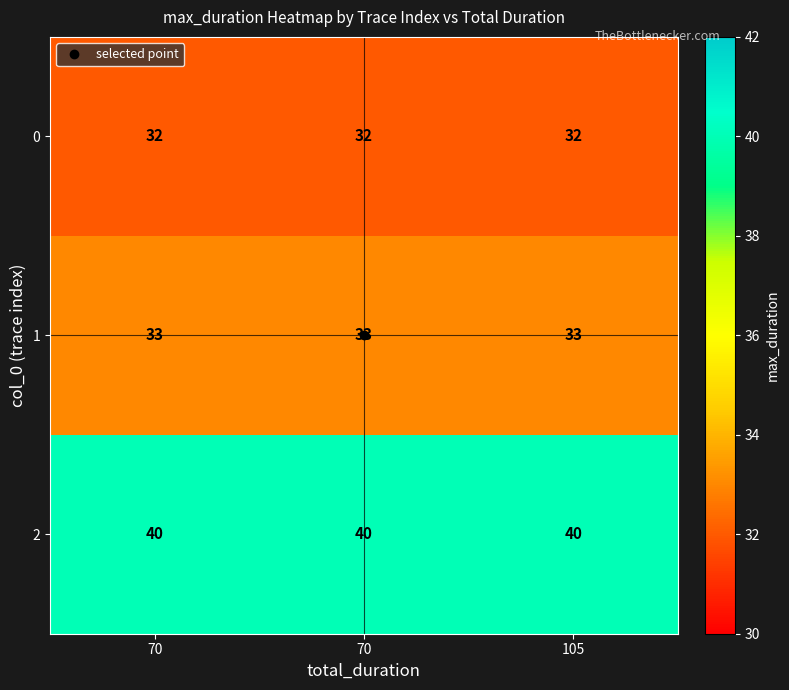

What is the smallest value displayed?

32